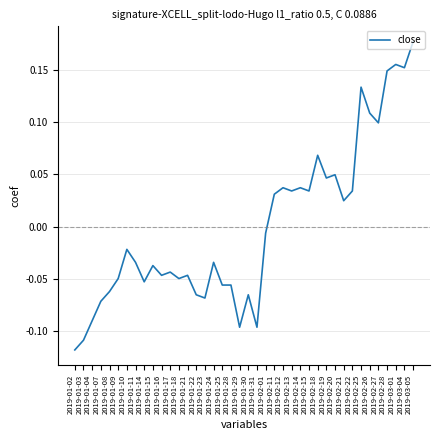

True or false: the data has more than 2 interior local peaks.

True